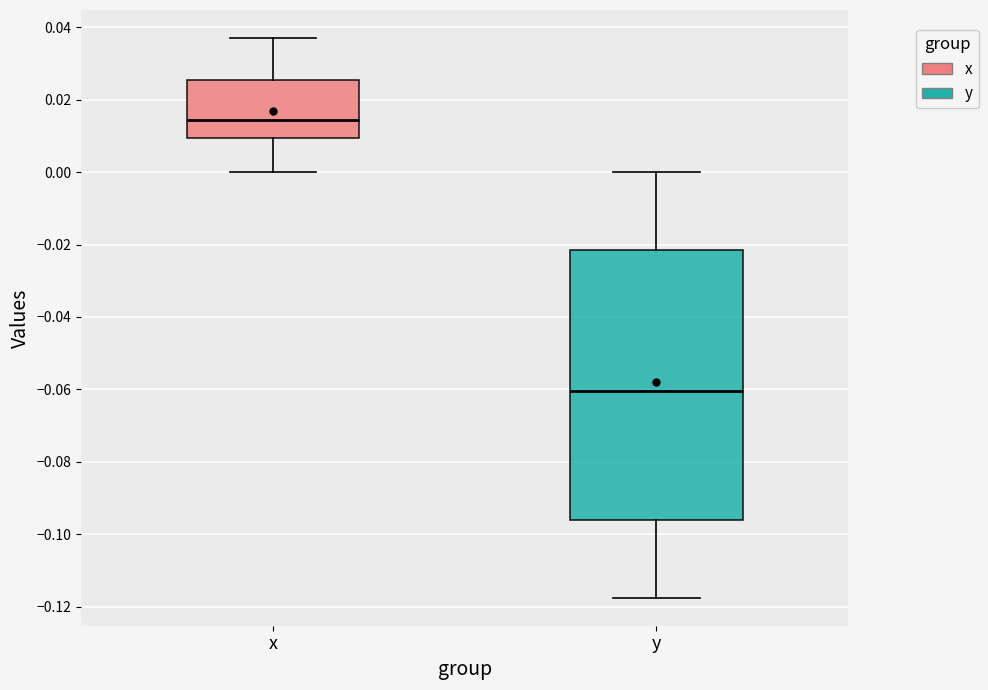

Which box has the highest median line?

x